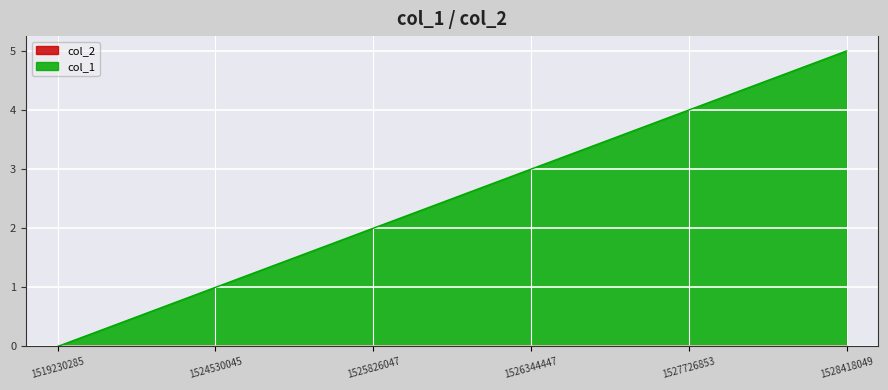

Rank the categories by value from lowest to highest.

1519230285, 1524530045, 1525826047, 1526344447, 1527726853, 1528418049